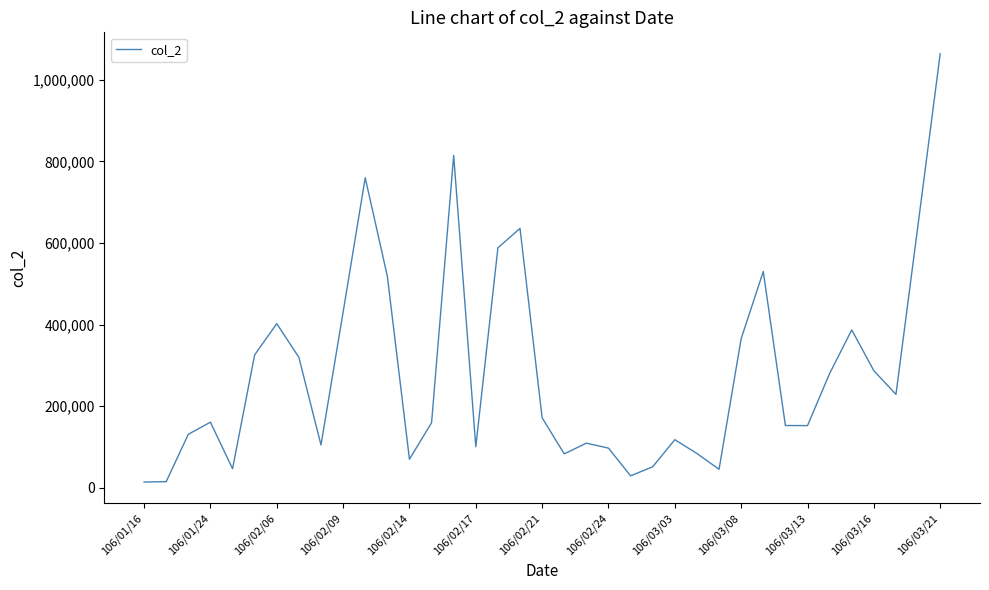

What is the greatest value displayed?

1063620